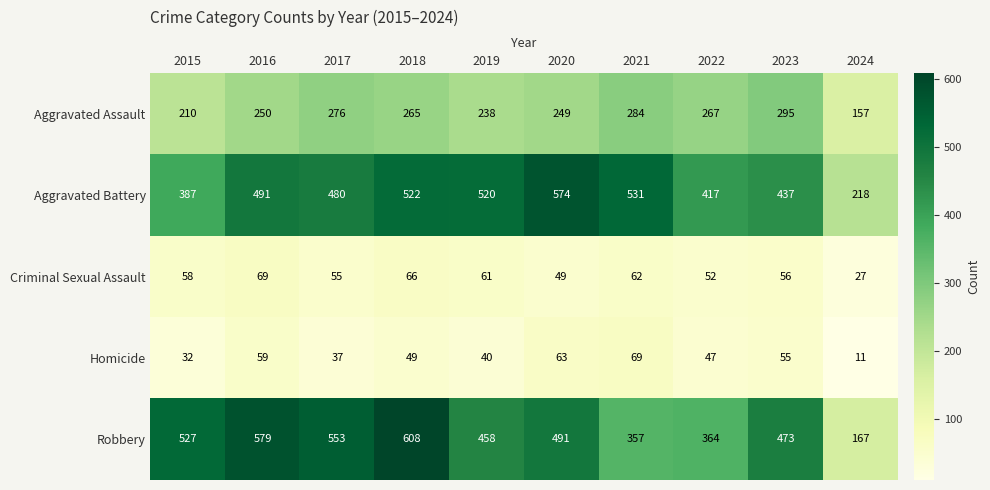

What is the spread (max minus min) of values at 2016?

520